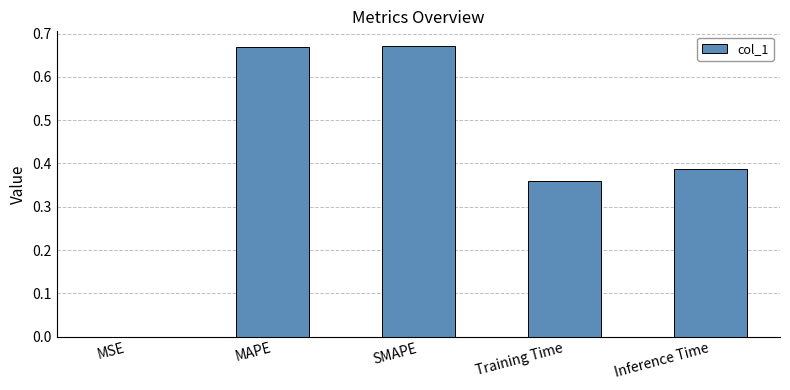

What is the sum of all values?

2.1